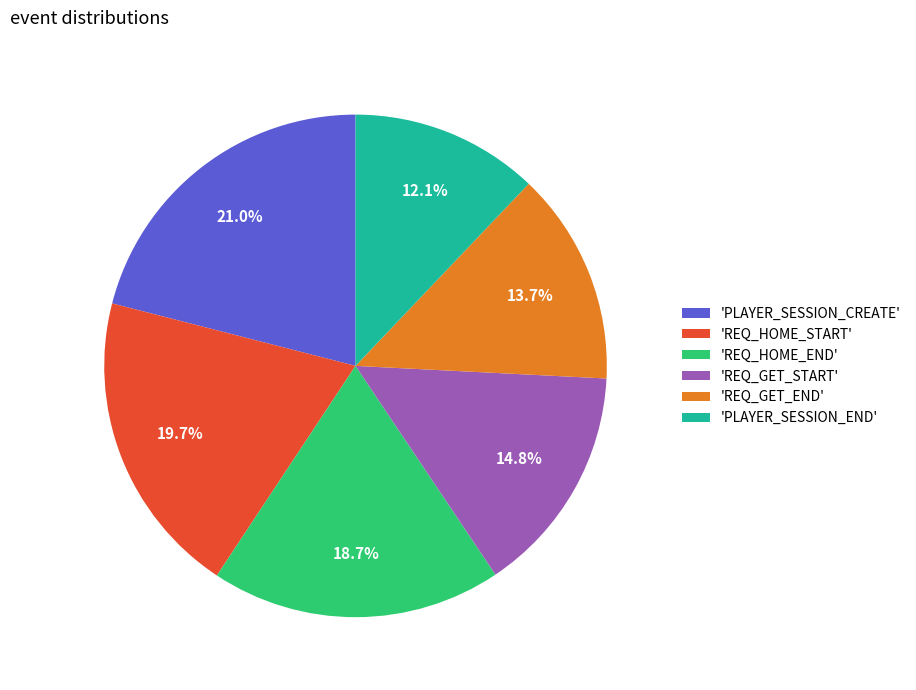

Which category has the biggest portion of the pie?

'PLAYER_SESSION_CREATE'